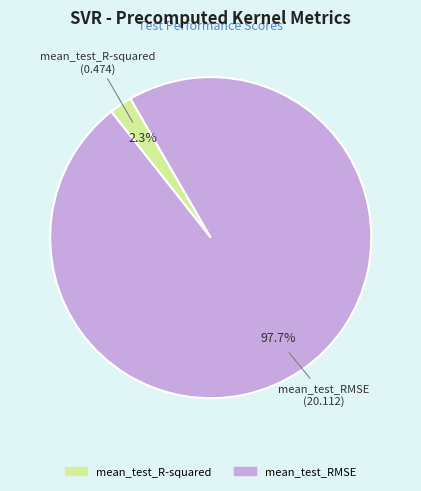

Rank the categories by value from highest to lowest.

mean_test_RMSE, mean_test_R-squared